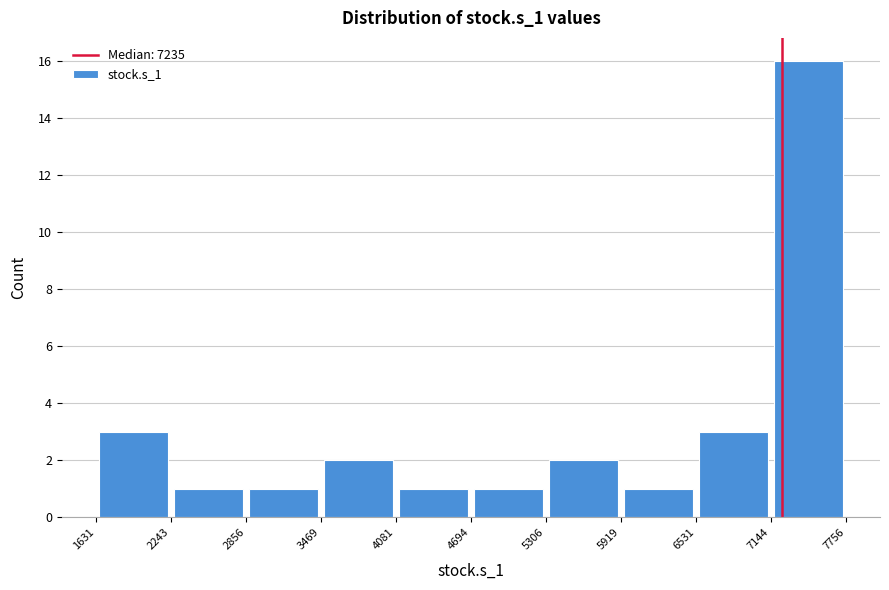

Reading left to right, list every bar in this chart as the range it spans on the x-axis followed by its height. The values are not printed on the chart, so give them approximately, as read against the axis.

1631 to 2243: 3
2243 to 2856: 1
2856 to 3469: 1
3469 to 4081: 2
4081 to 4694: 1
4694 to 5306: 1
5306 to 5919: 2
5919 to 6531: 1
6531 to 7144: 3
7144 to 7756: 16